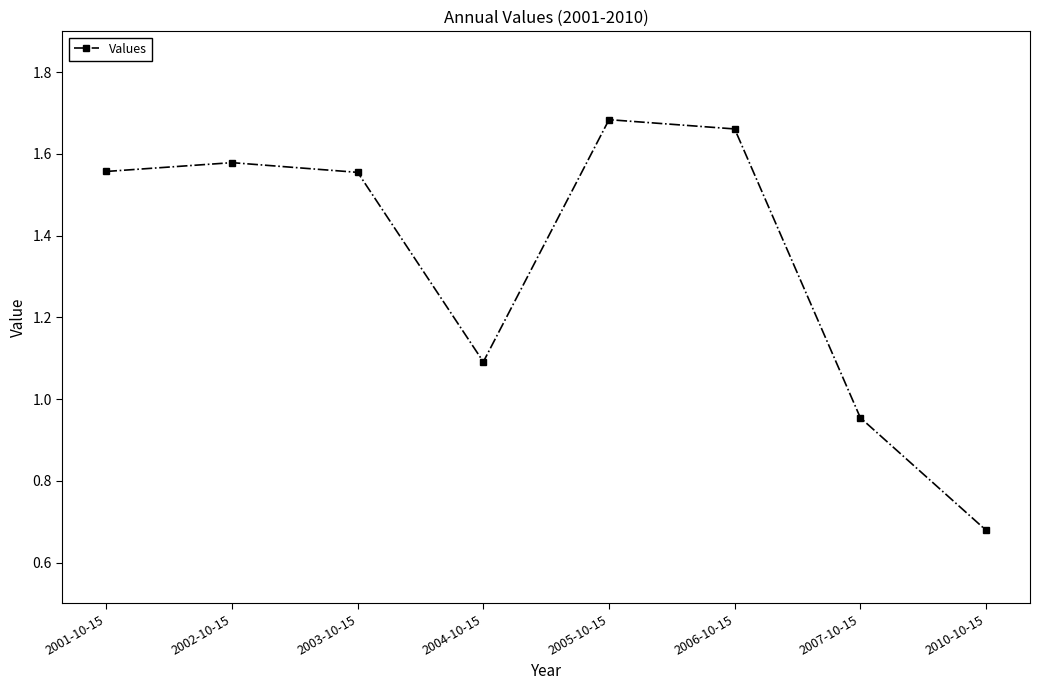

At which category does the chart reach its peak across all series?

2005-10-15